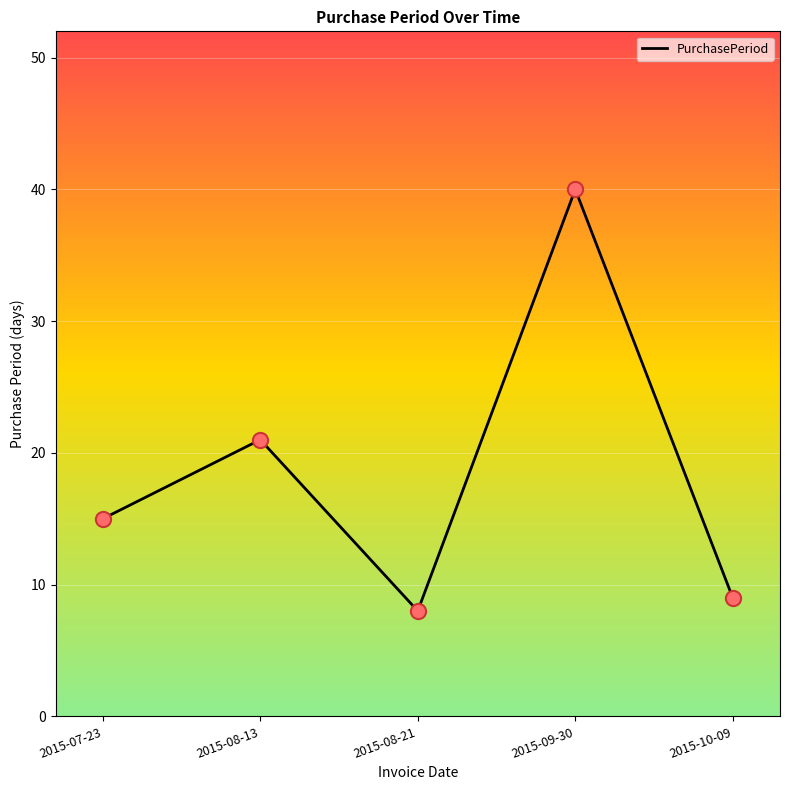

What is the ratio of the value at 2015-10-09 to the value at 2015-09-30?

0.2